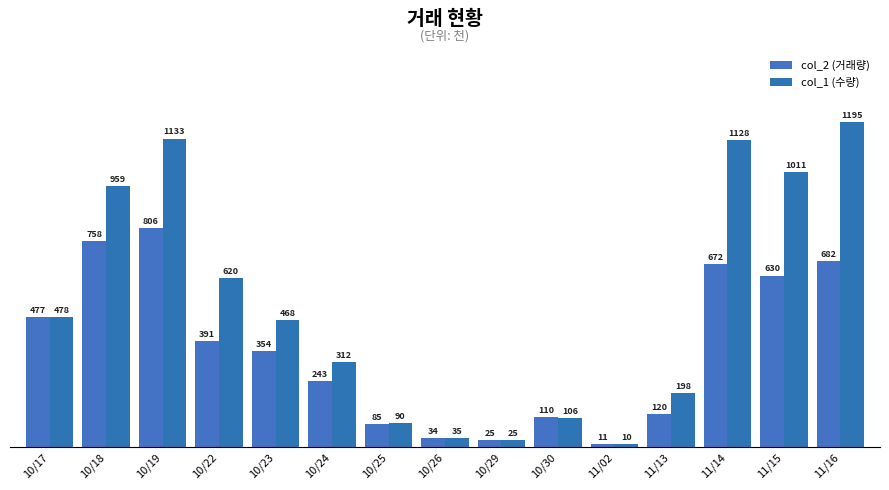

Which category has the highest value in the col_1 (수량) series?

11/16